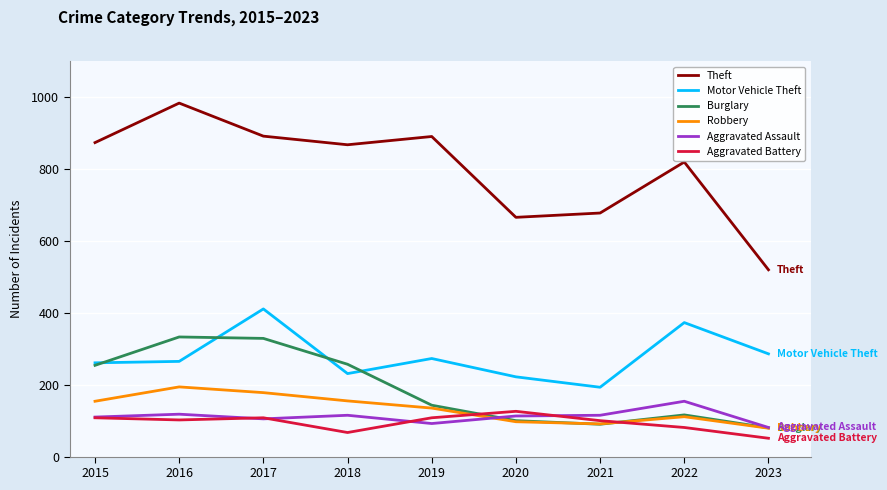

What is the average value of the Aggravated Assault series?

111